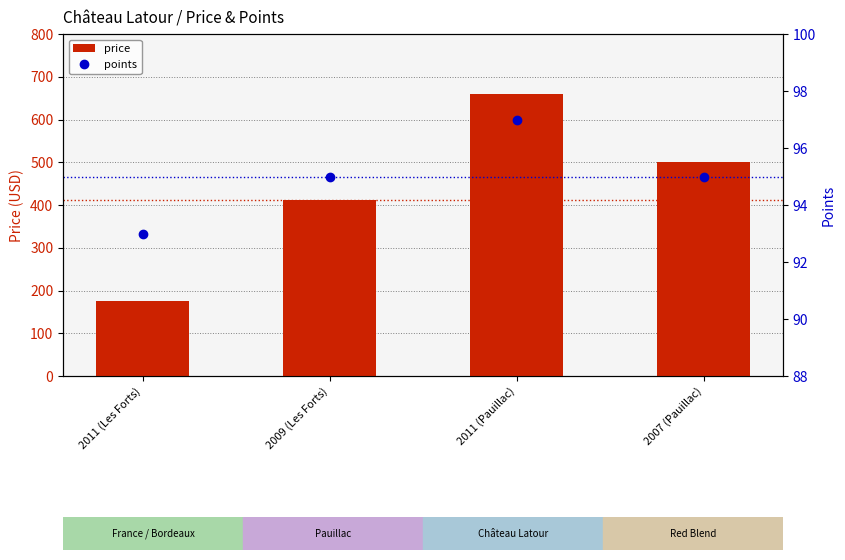

What are all the series names shown in the legend?

price, points